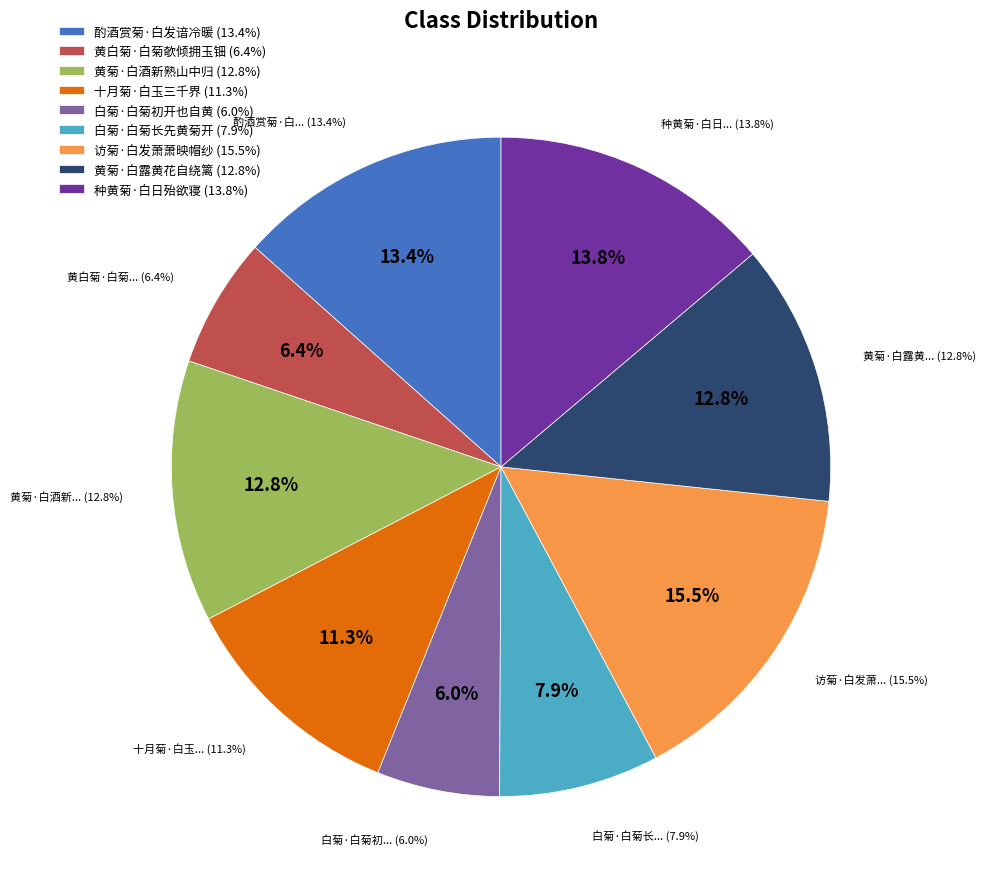

Does 访菊·白发萧萧映帽纱 account for over 50% of the chart?

No